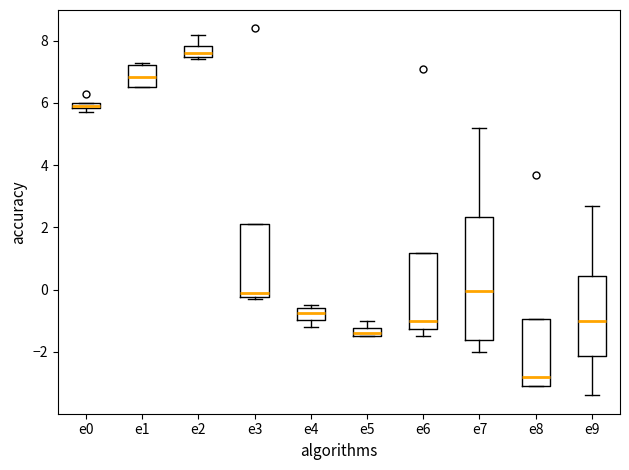

Where does the median line of the box for e7 sit on the y-axis? The values are not printed on the chart, so give them approximately, as read against the axis.

0.0